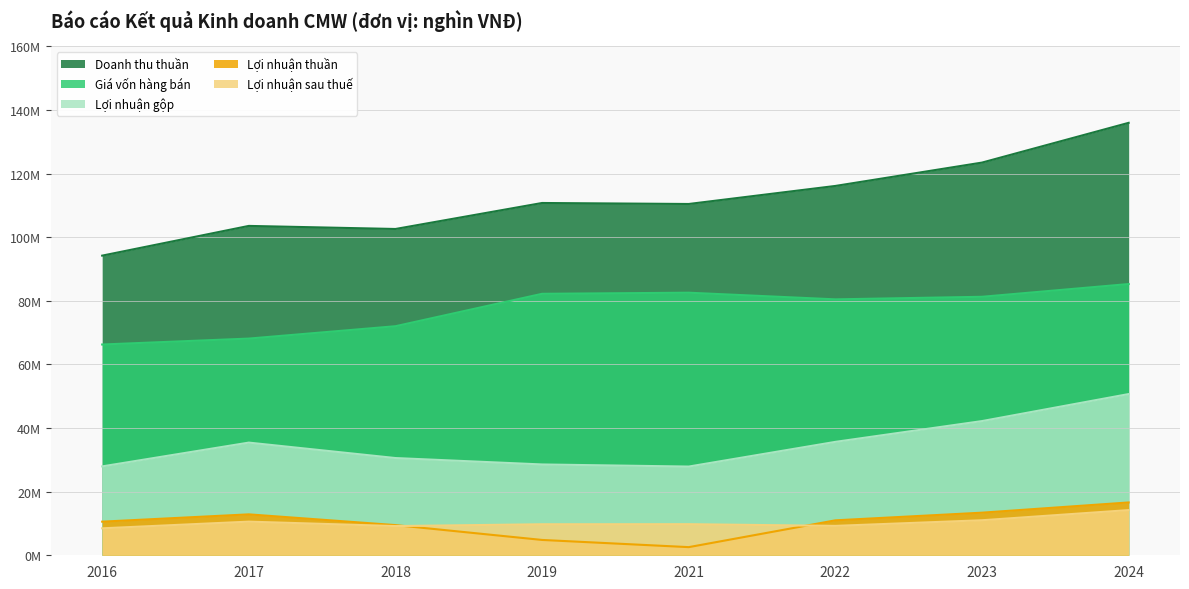

What is the value of the Lợi nhuận gộp point at the 3rd from the left?

30572529